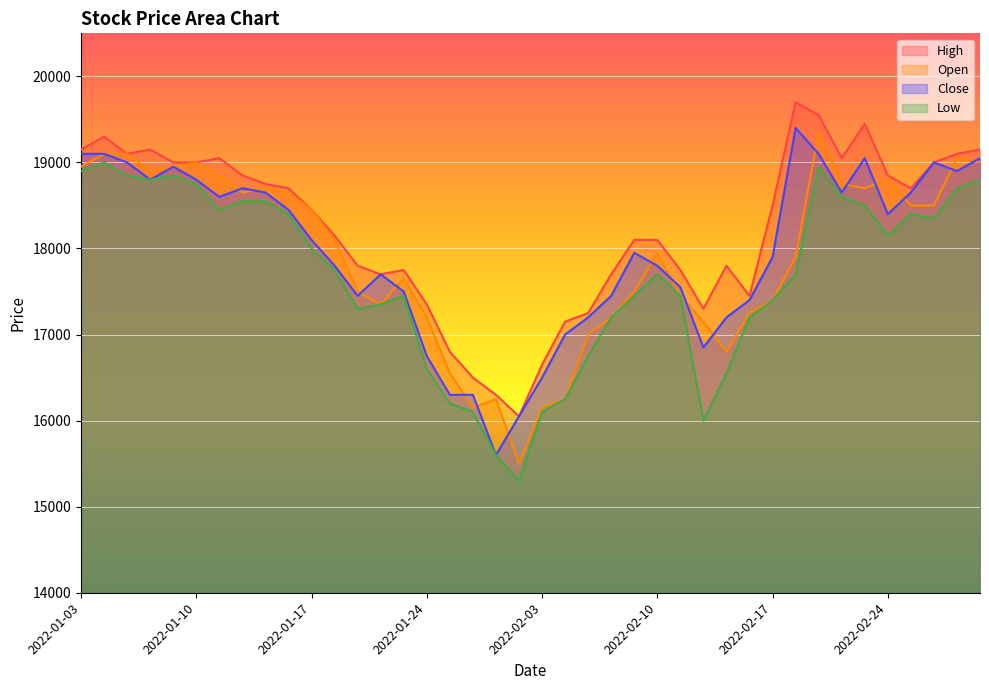

How many values in the Open series are below 18100?

20